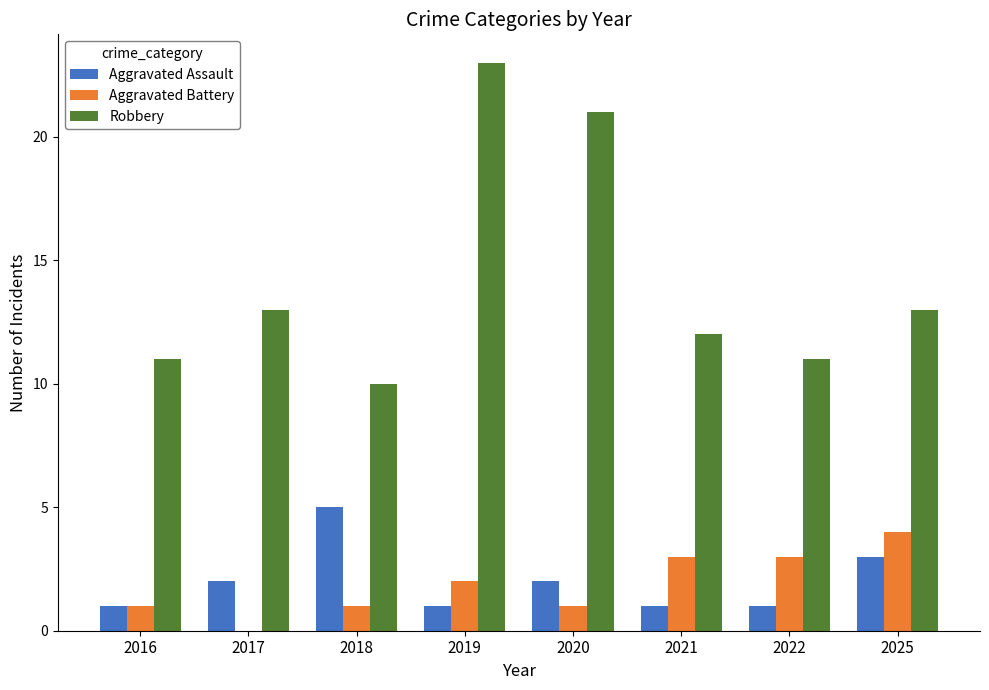

What is the approximate value of Robbery at 2018?

10